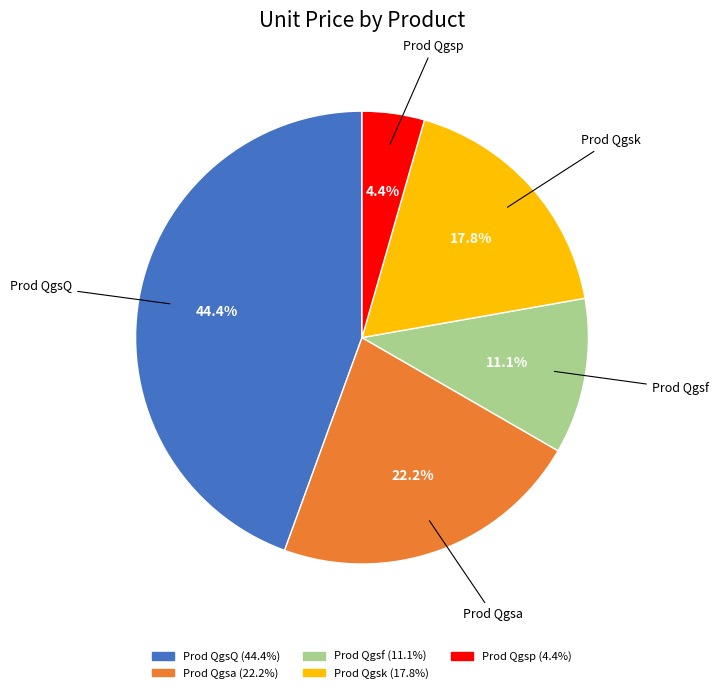

Count the number of slices in the pie.

5